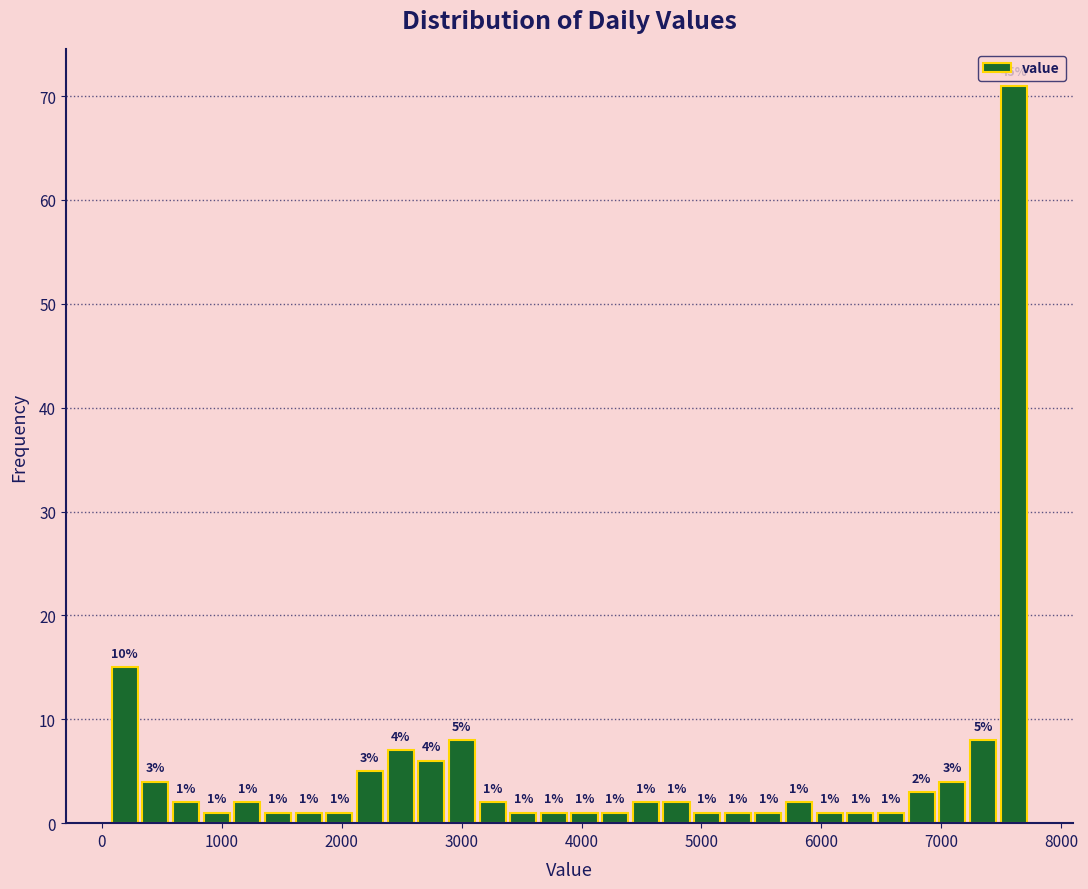

Read against the x-axis, roughly where is the centre of the tallest bar?

7600